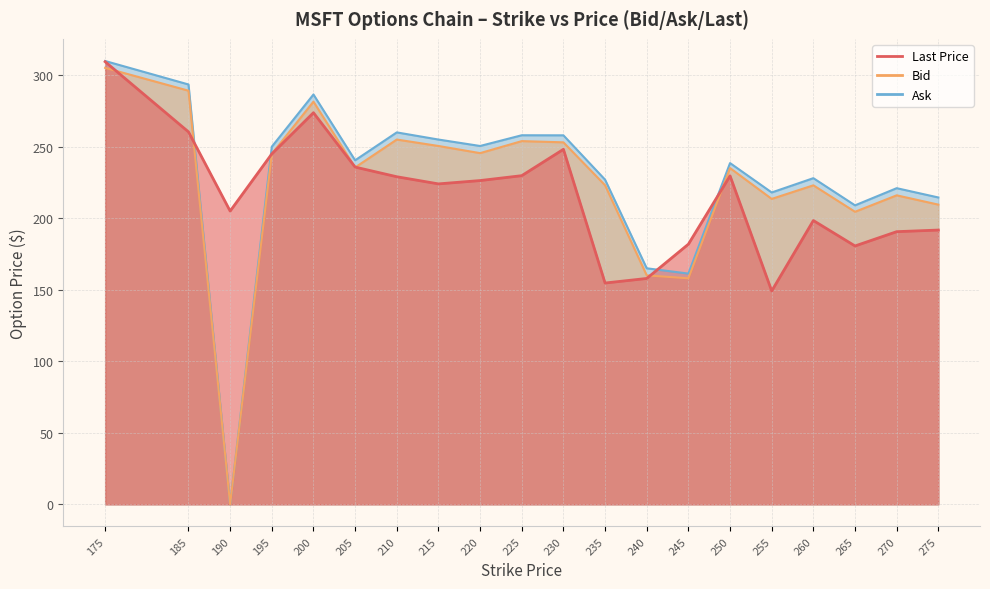

How many interior local valleys does the Last Price series have?

5